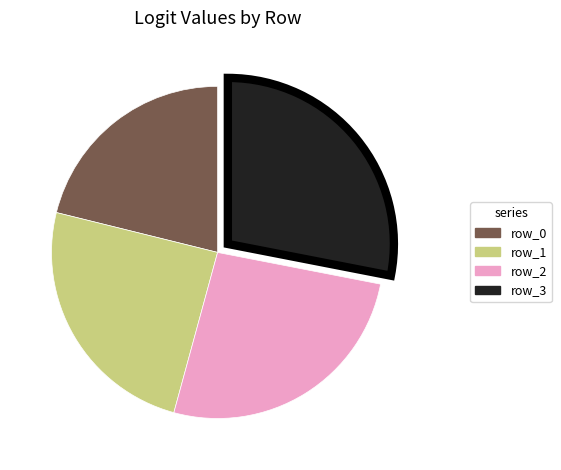

Does any single category account for the majority?

No